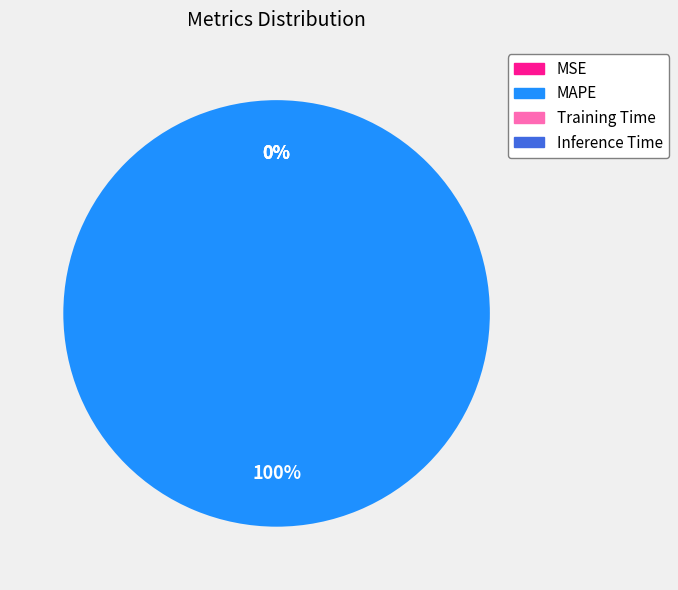

Do MSE and Training Time together represent more than half of the pie?

No